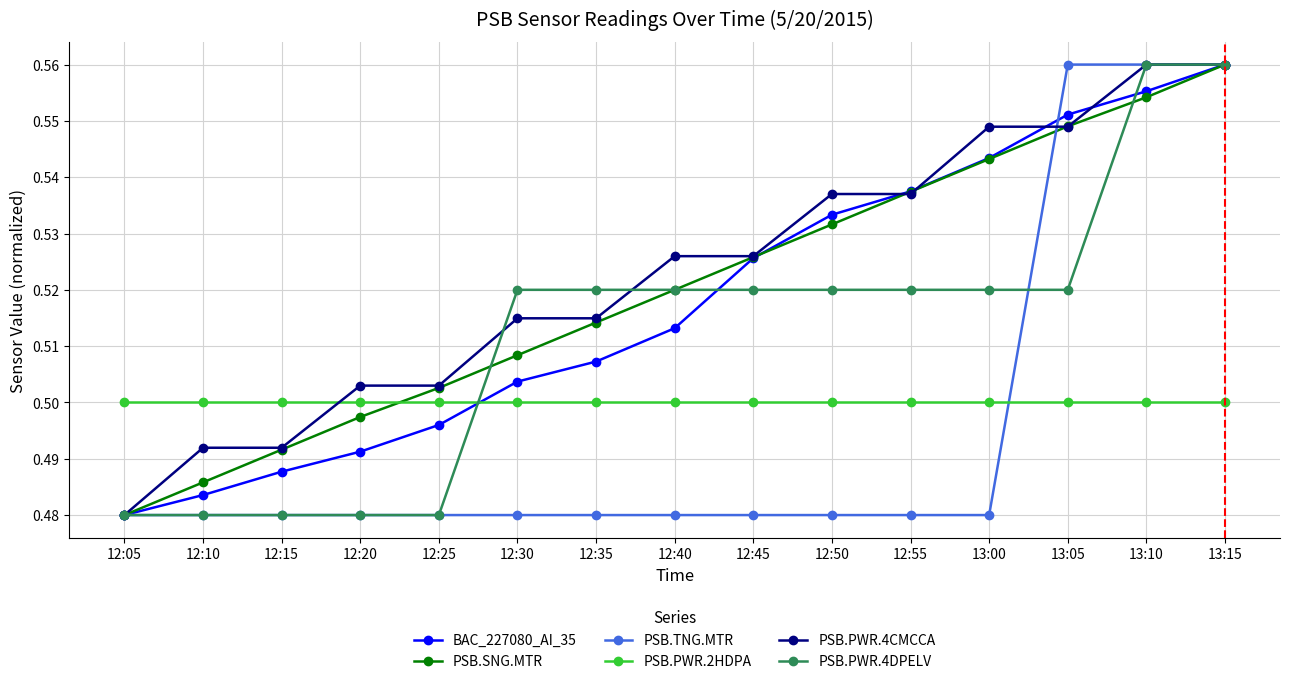

True or false: PSB.SNG.MTR has more than 0 points higher than both neighbors.

False